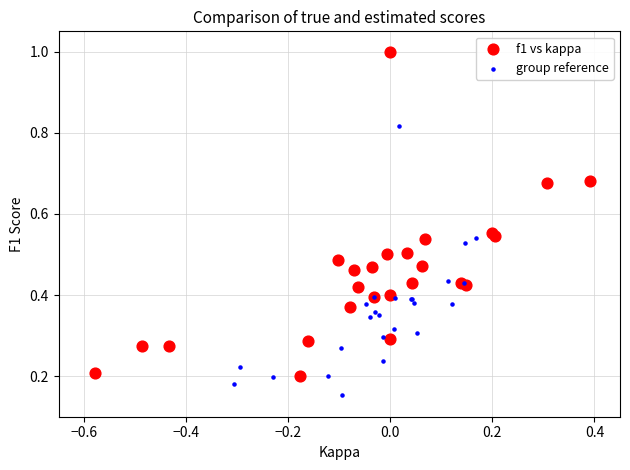

Which series reaches the maximum Y coordinate?

f1 vs kappa